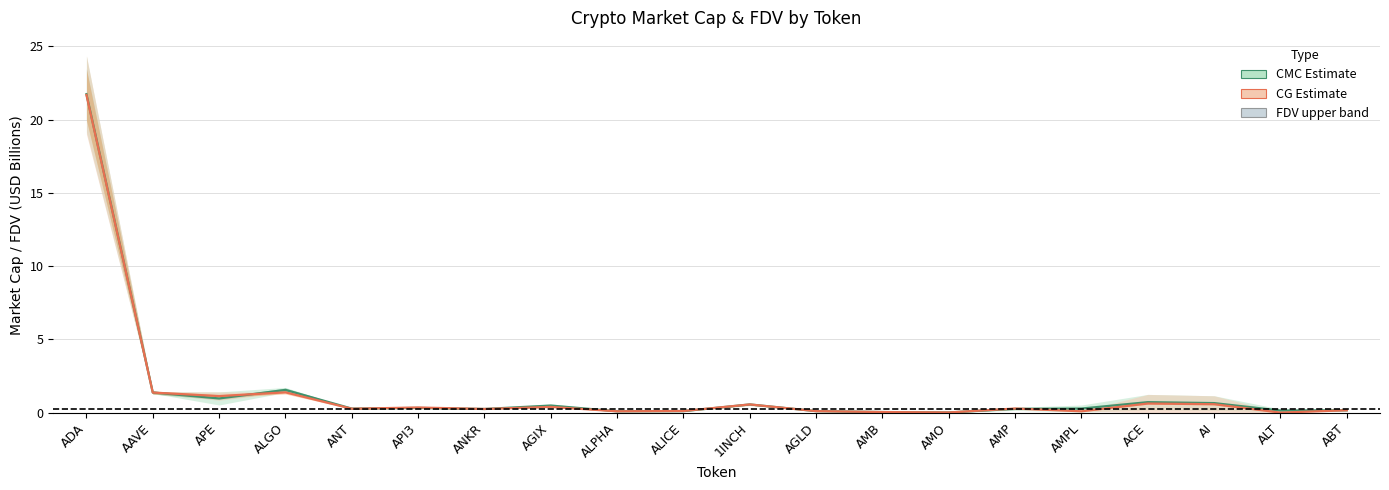

Between which two adjacent categories do CG Estimate and CMC Estimate first intersect?

AAVE and APE